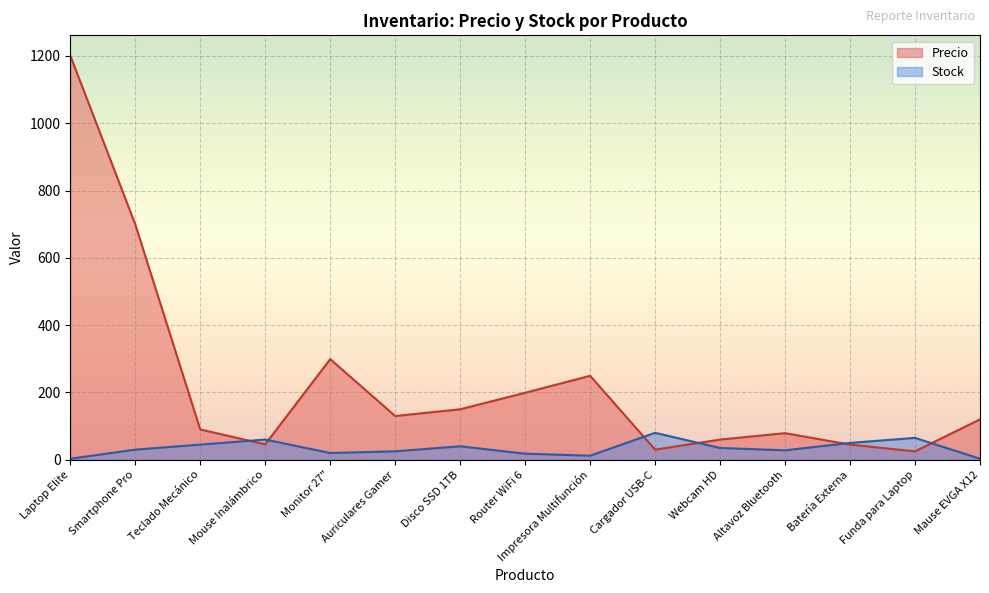

Between Altavoz Bluetooth and Funda para Laptop, which series saw the biggest shift?

Precio